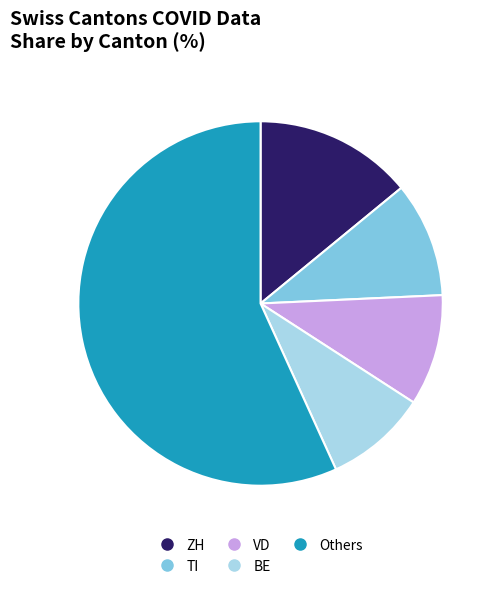

How many segments does this pie chart have?

5